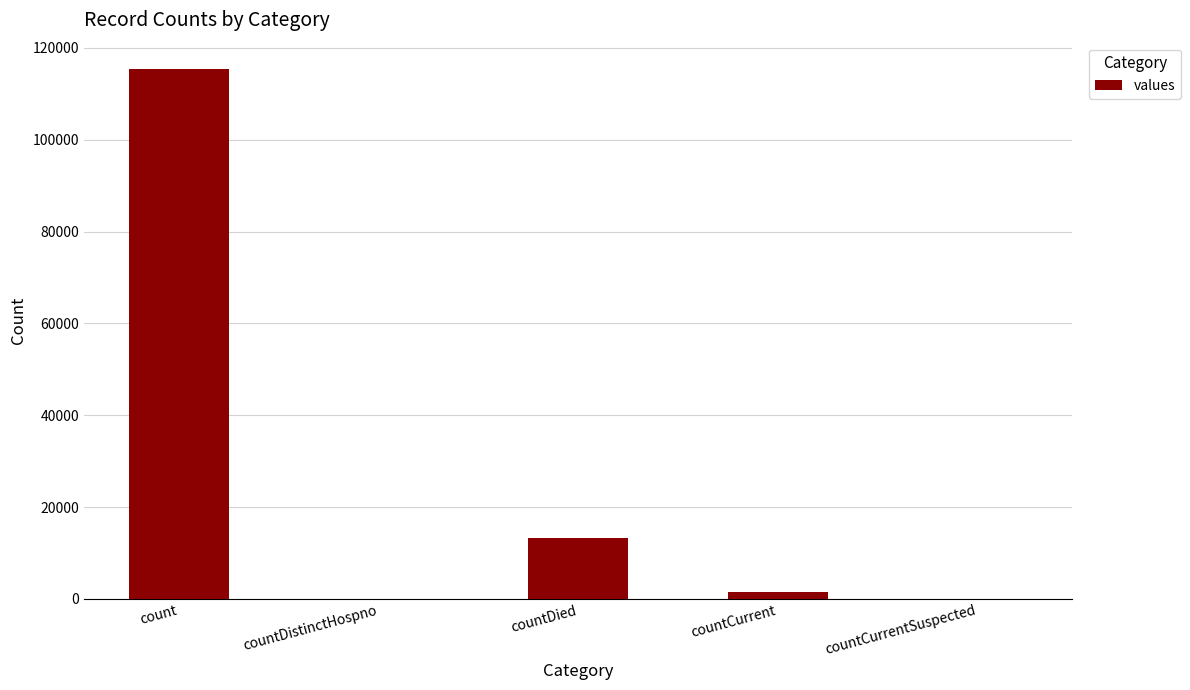

What value does the data have at count, to the nearest 10?

115380